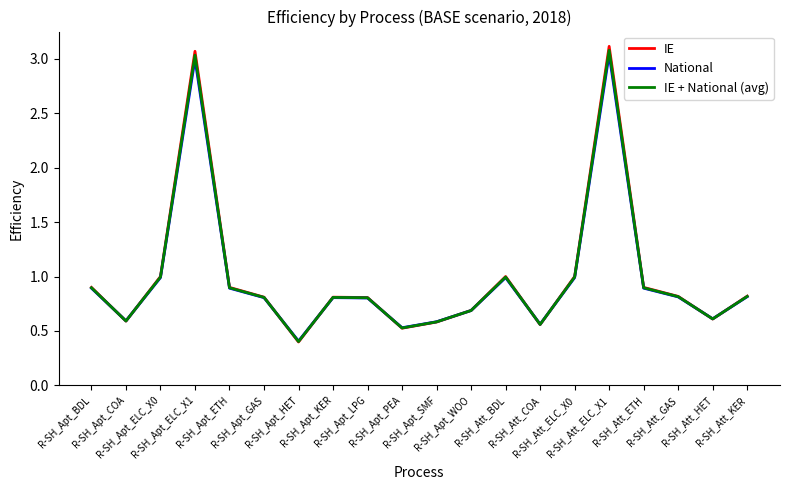

True or false: IE has more than 0 interior local peaks.

True